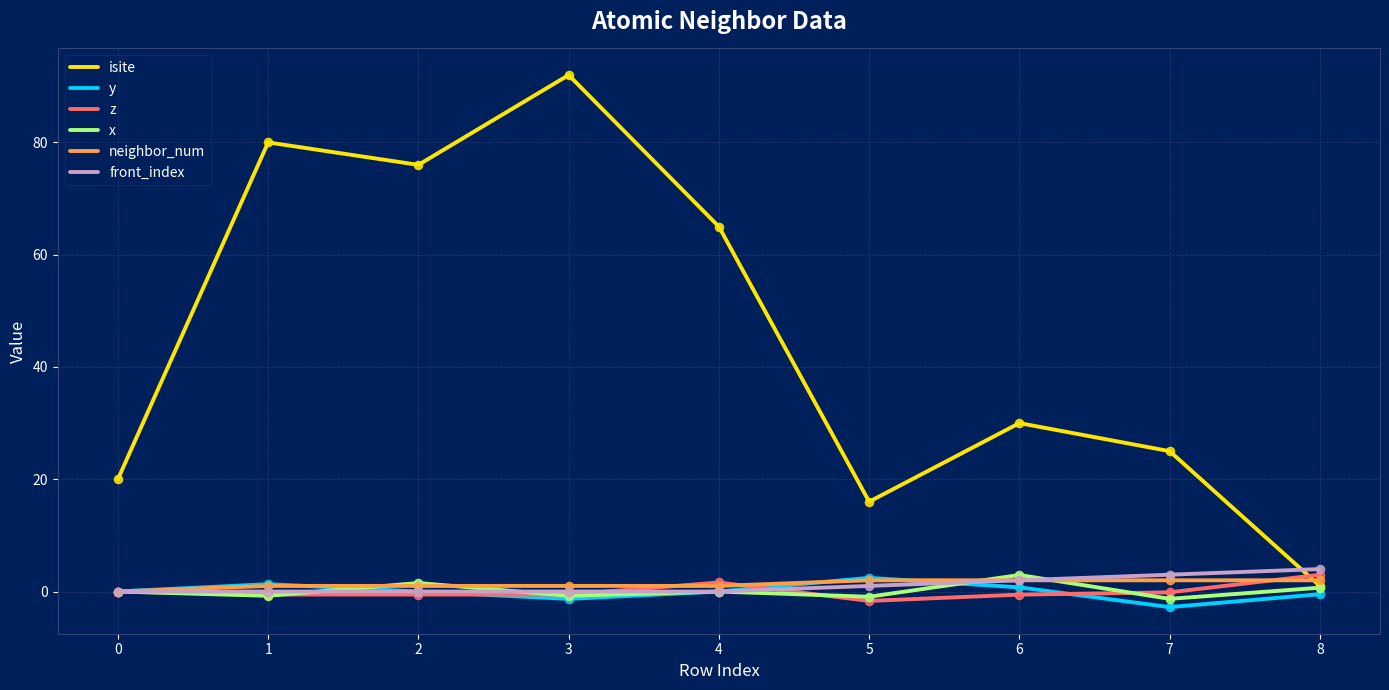

Which series has the largest range (max minus min)?

isite